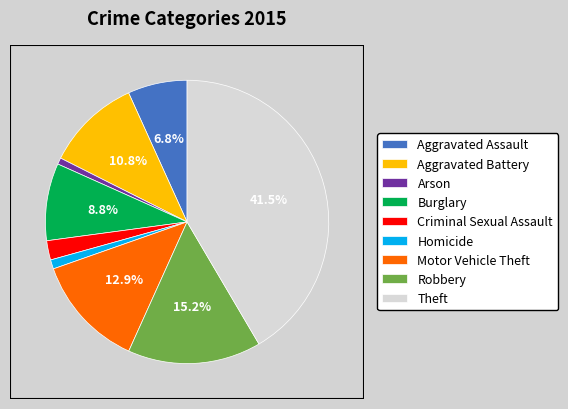

Which slice is the largest?

Theft